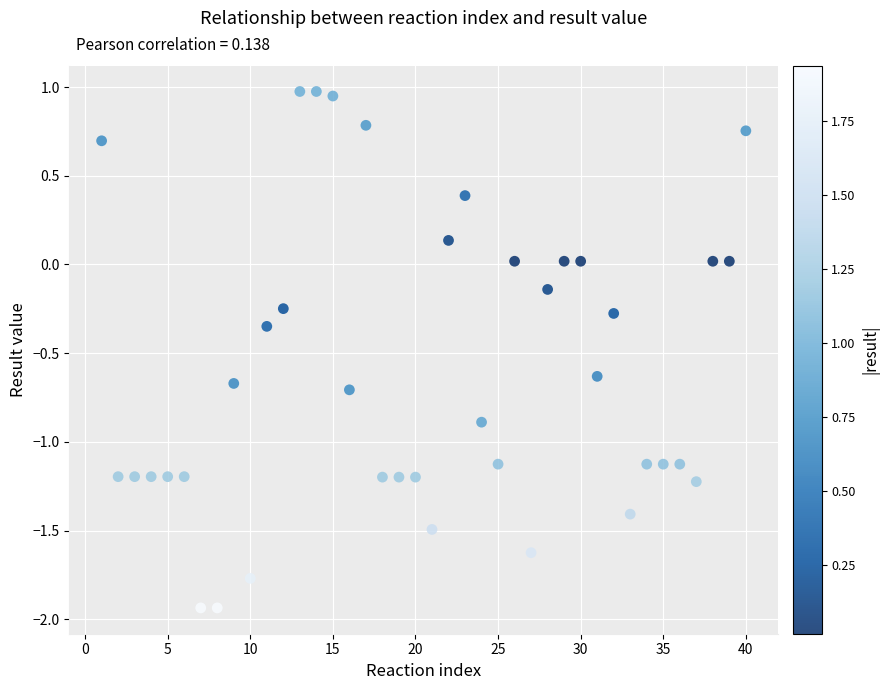

What is the range of X values (max minus min)?

39.0